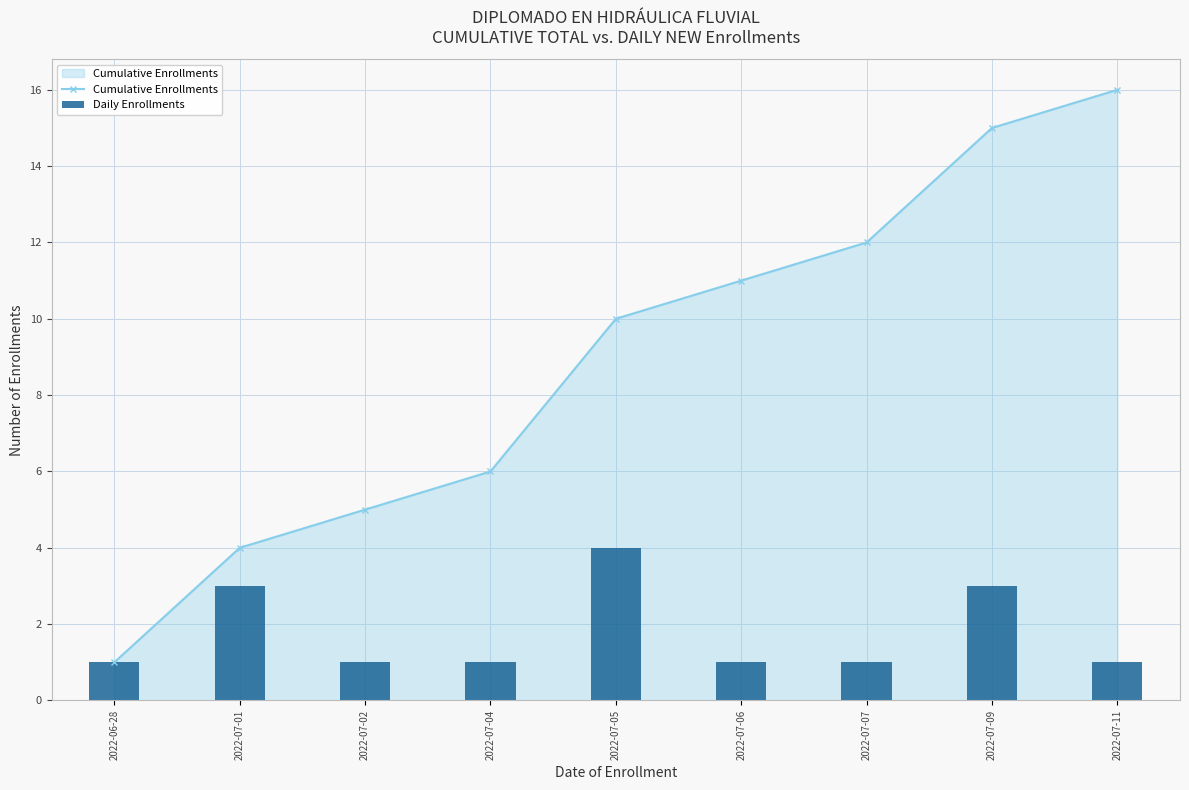

What is the difference between the Cumulative Enrollments values at 2022-06-28 and 2022-07-11?

15